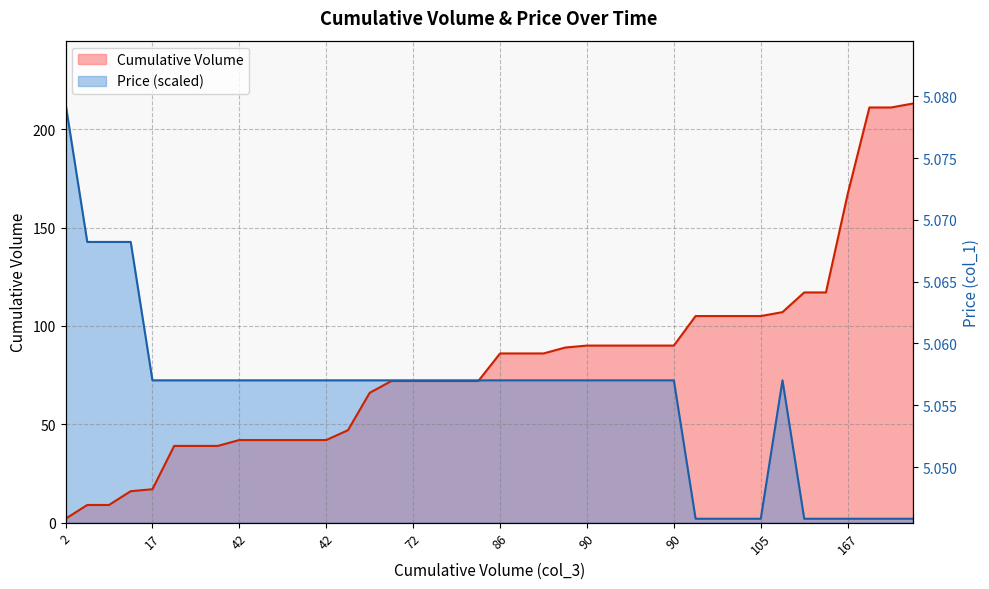

Rank the series at 9 from highest to lowest value.

Price, Cumulative Volume